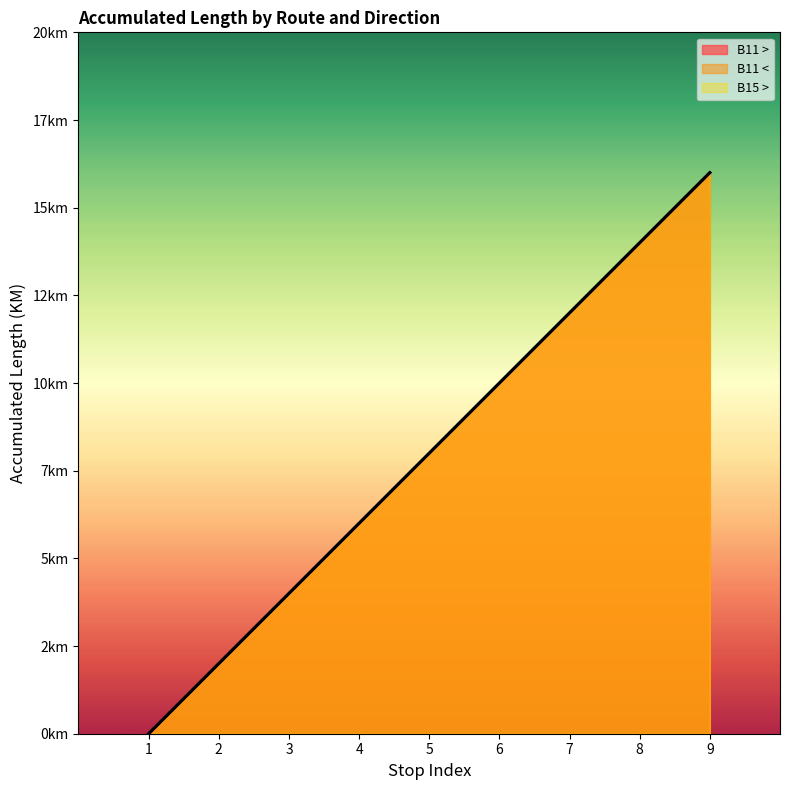

What is the value of the B15 > point at the 3rd from the left?

4